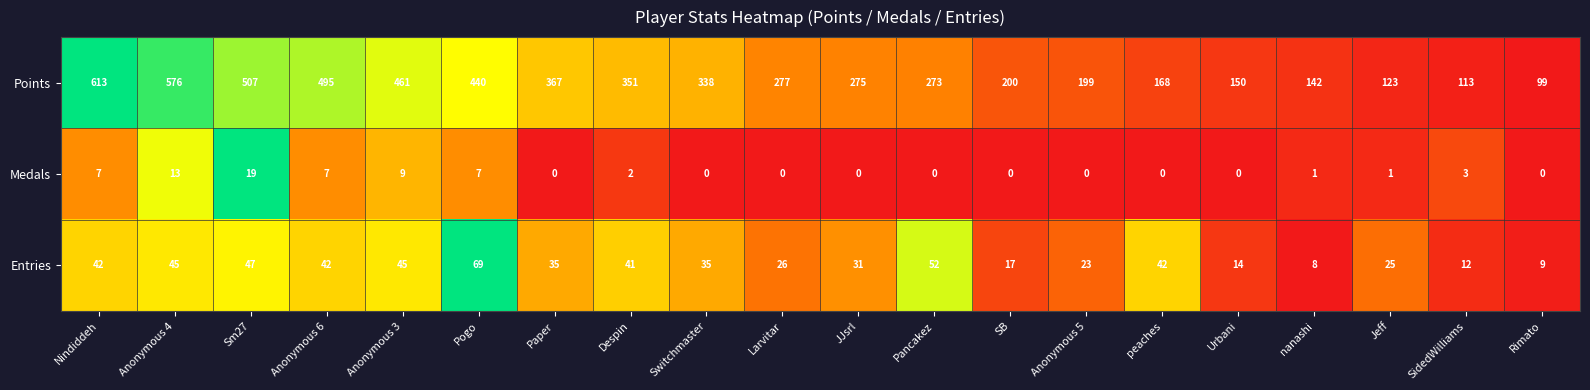

What is the spread (max minus min) of values at Anonymous 3?

452